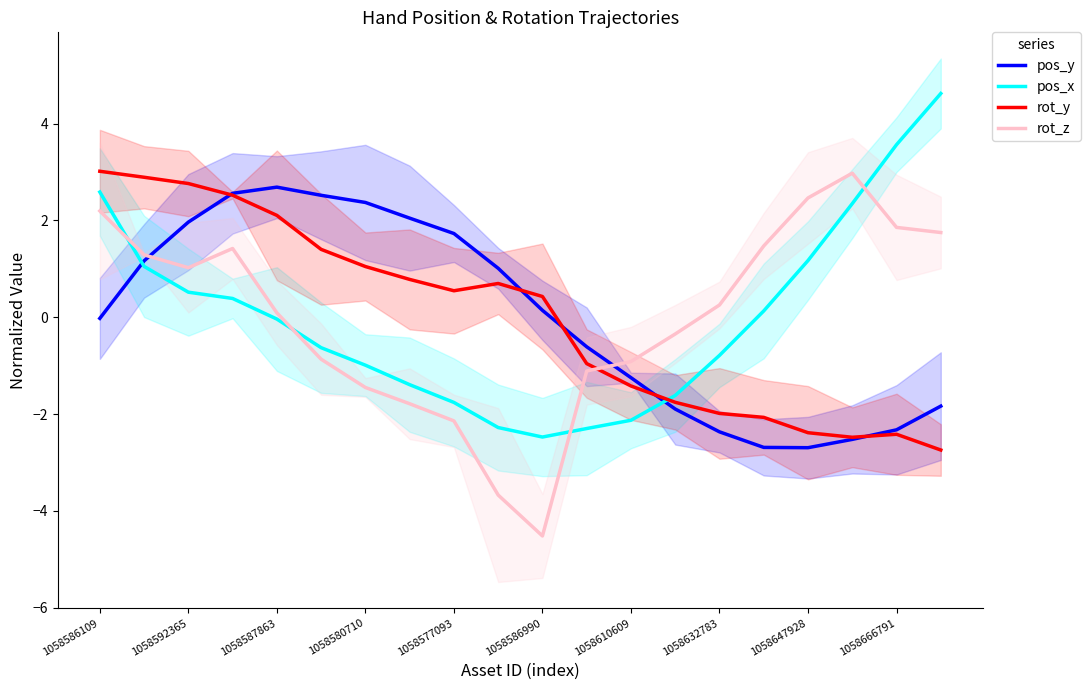

Does the chart display data point markers on the line(s)?

No